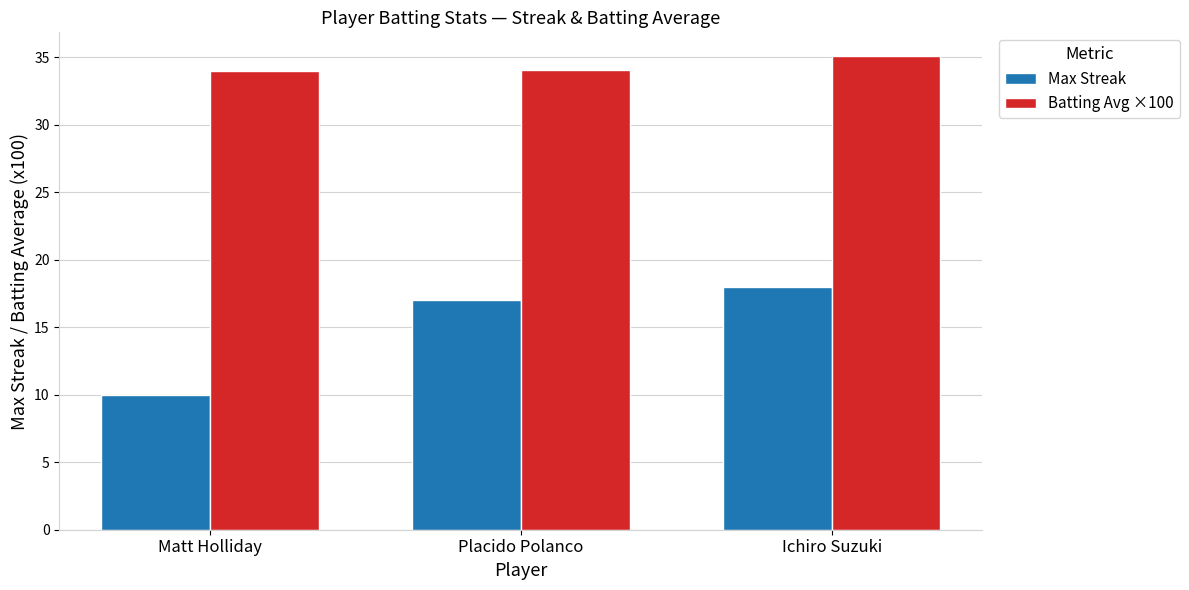

How many categories are shown in the chart?

3